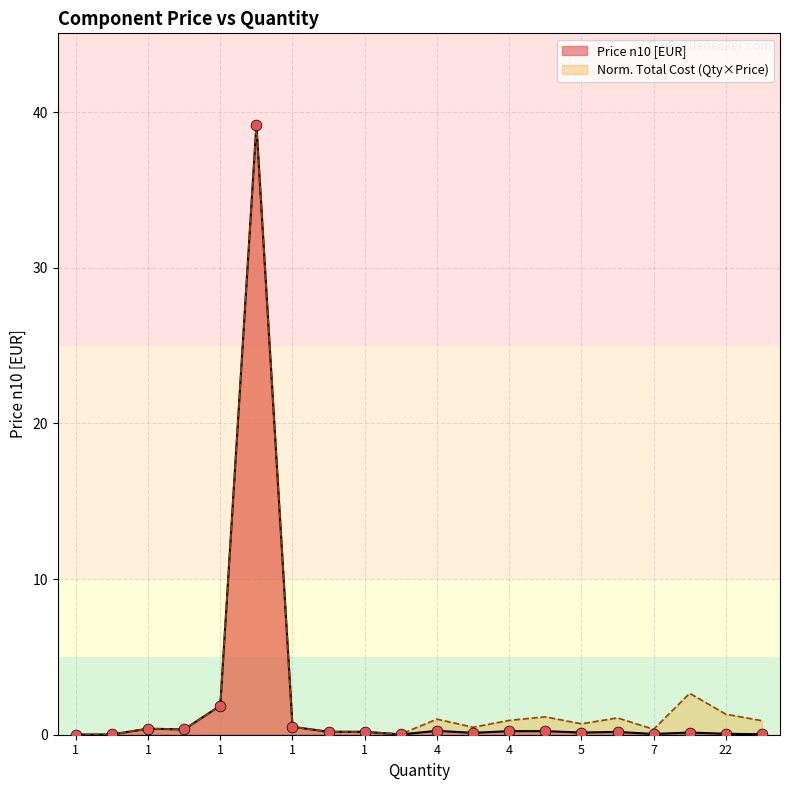

Which series has the largest total across all categories?

Norm. Total Cost (Qty×Price)